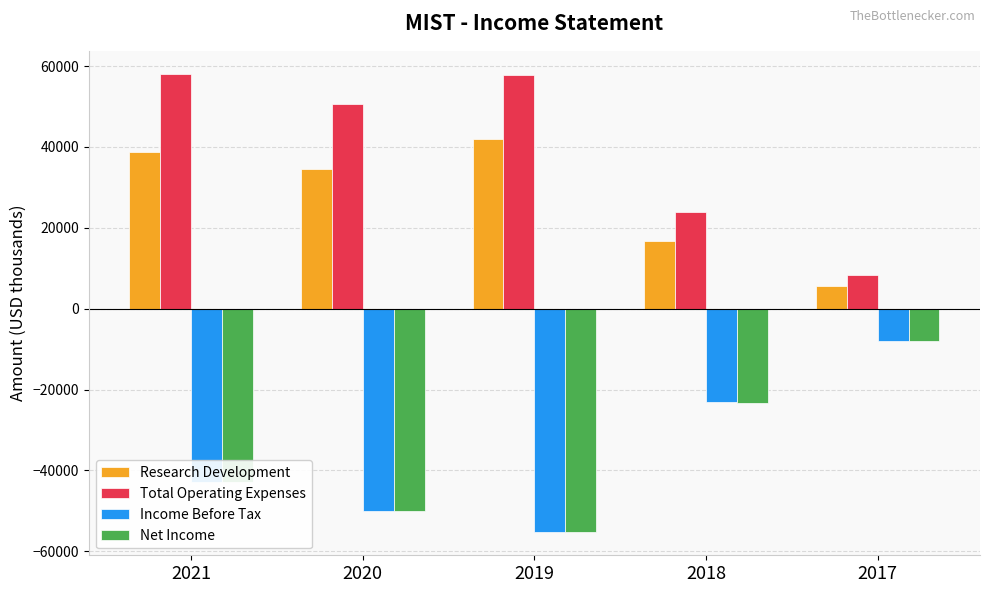

What is the value of the Total Operating Expenses bar at the 3rd from the left?

57900